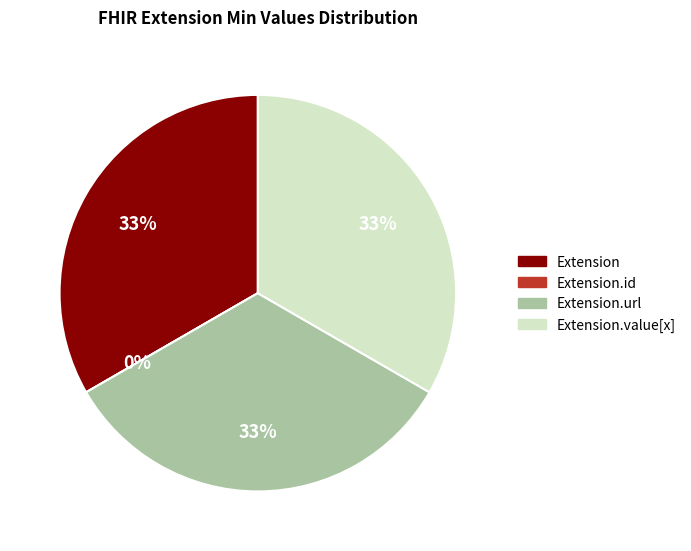

How many slices are in this pie chart?

4